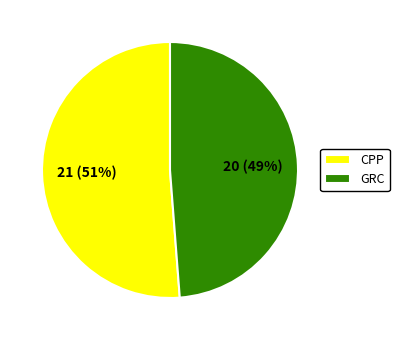

Combined, do GRC and CPP account for over 50%?

Yes